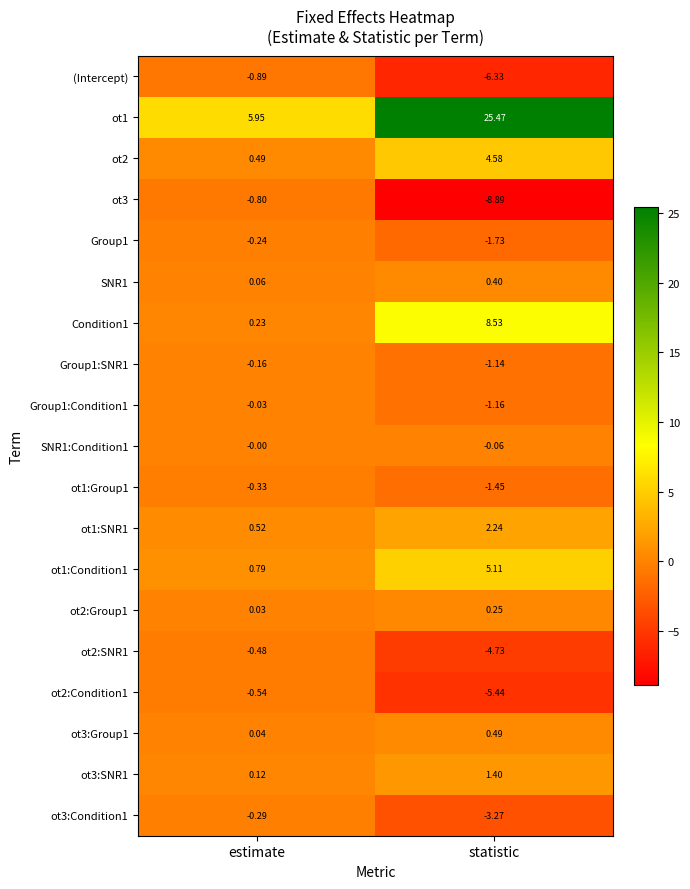

At how many categories does at least one series exceed 20?

1